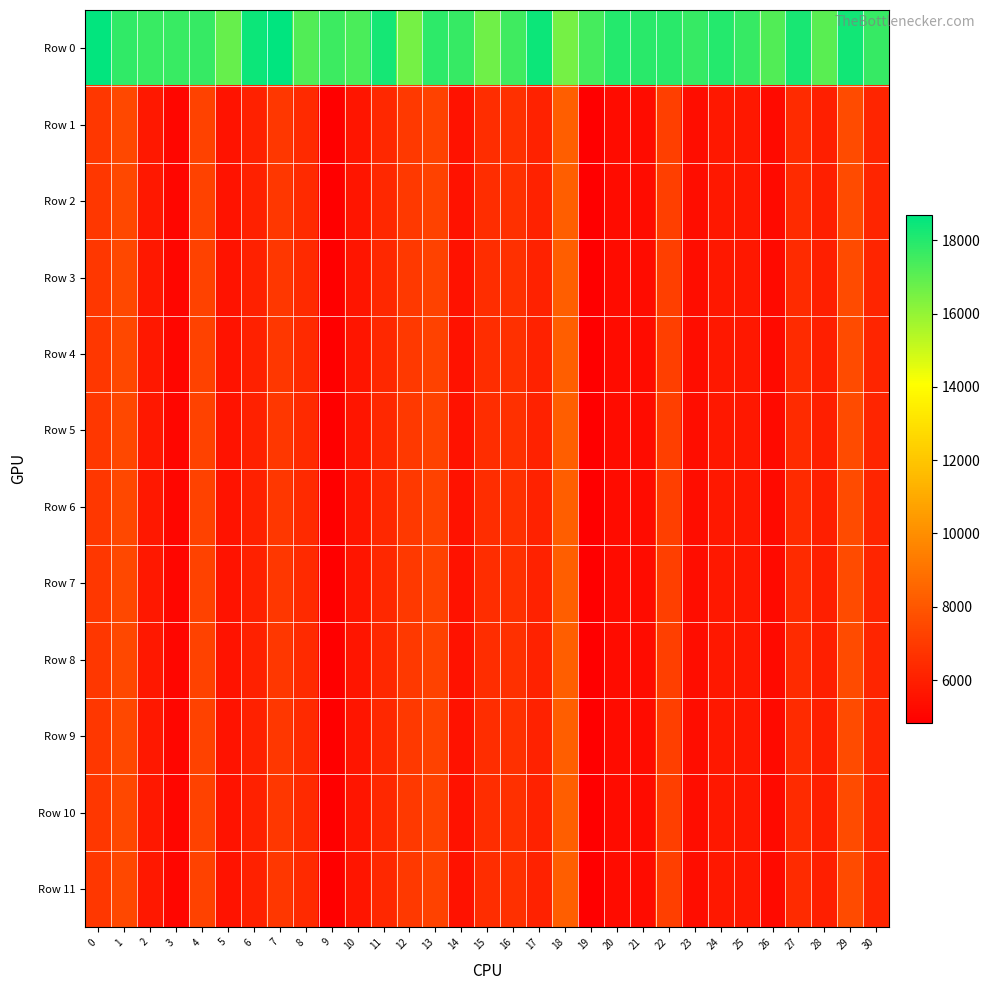

Which series has the widest spread of values?

Row 5